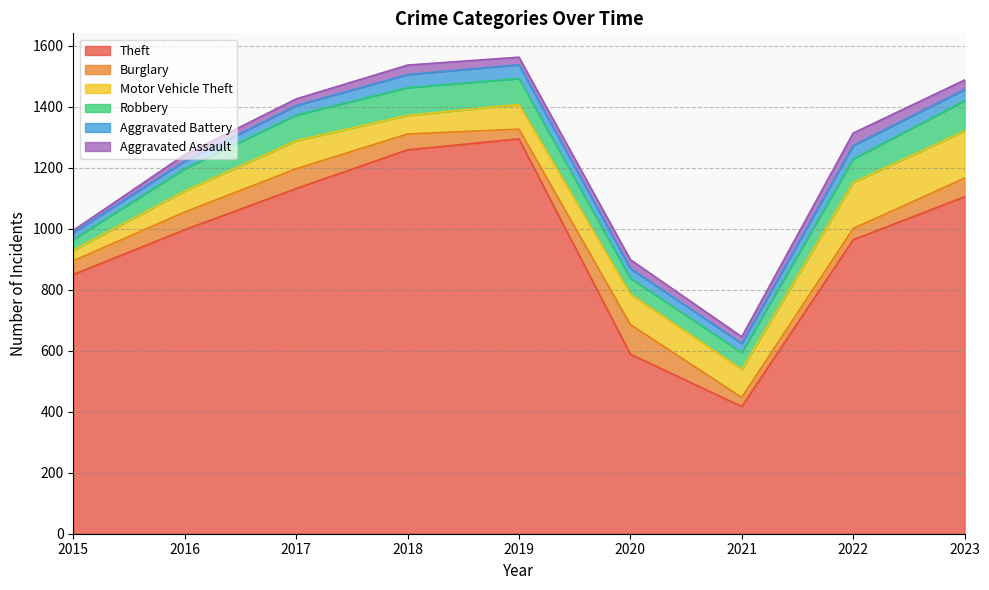

Where does the Burglary series first go above 52?

2016